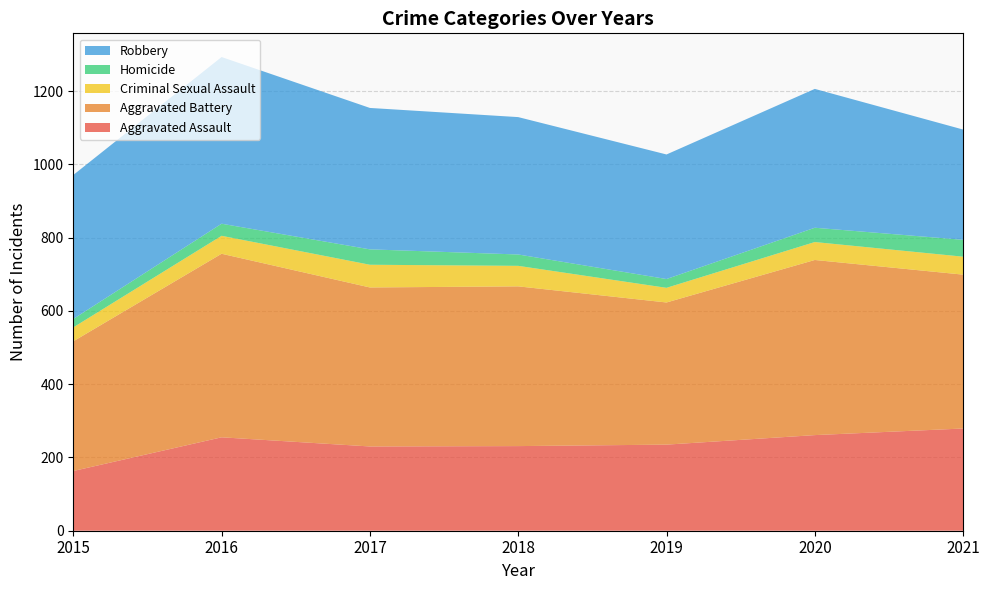

Reading left to right, extract all data points from this chart.

Aggravated Assault: 163	255	230	231	235	261	279
Aggravated Battery: 354	501	434	436	388	478	420
Criminal Sexual Assault: 38	49	62	56	40	49	49
Homicide: 23	33	42	31	24	39	46
Robbery: 393	455	386	375	340	379	301